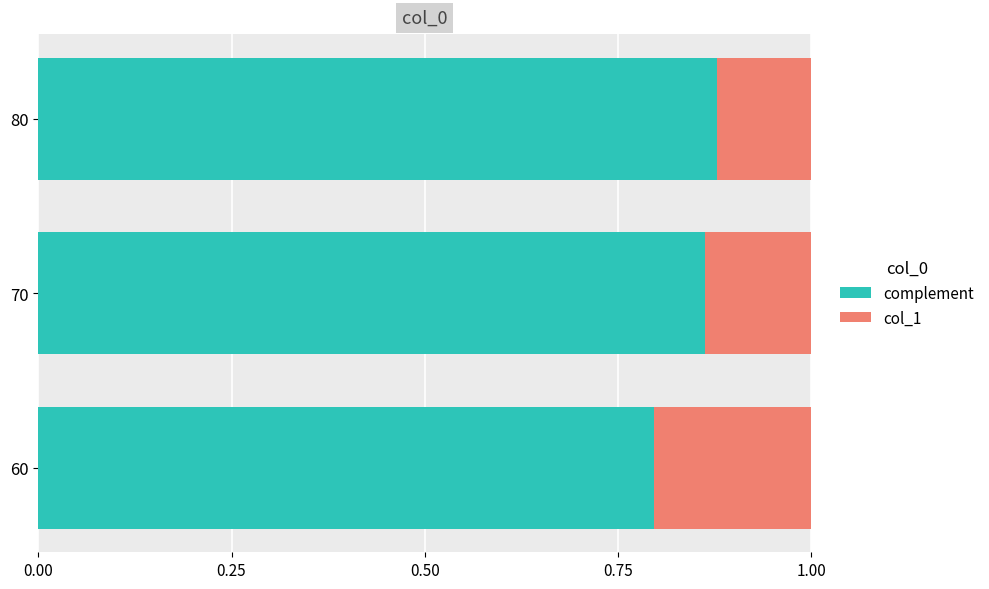

What is the sum of the complement values at 80 and 70?

1.7